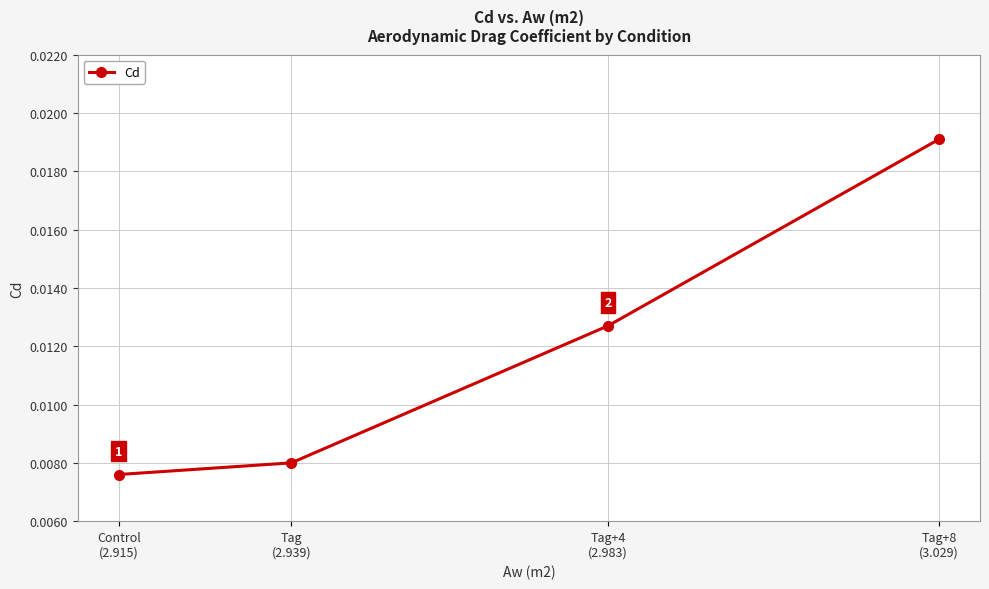

Does the chart display data point markers on the line(s)?

Yes